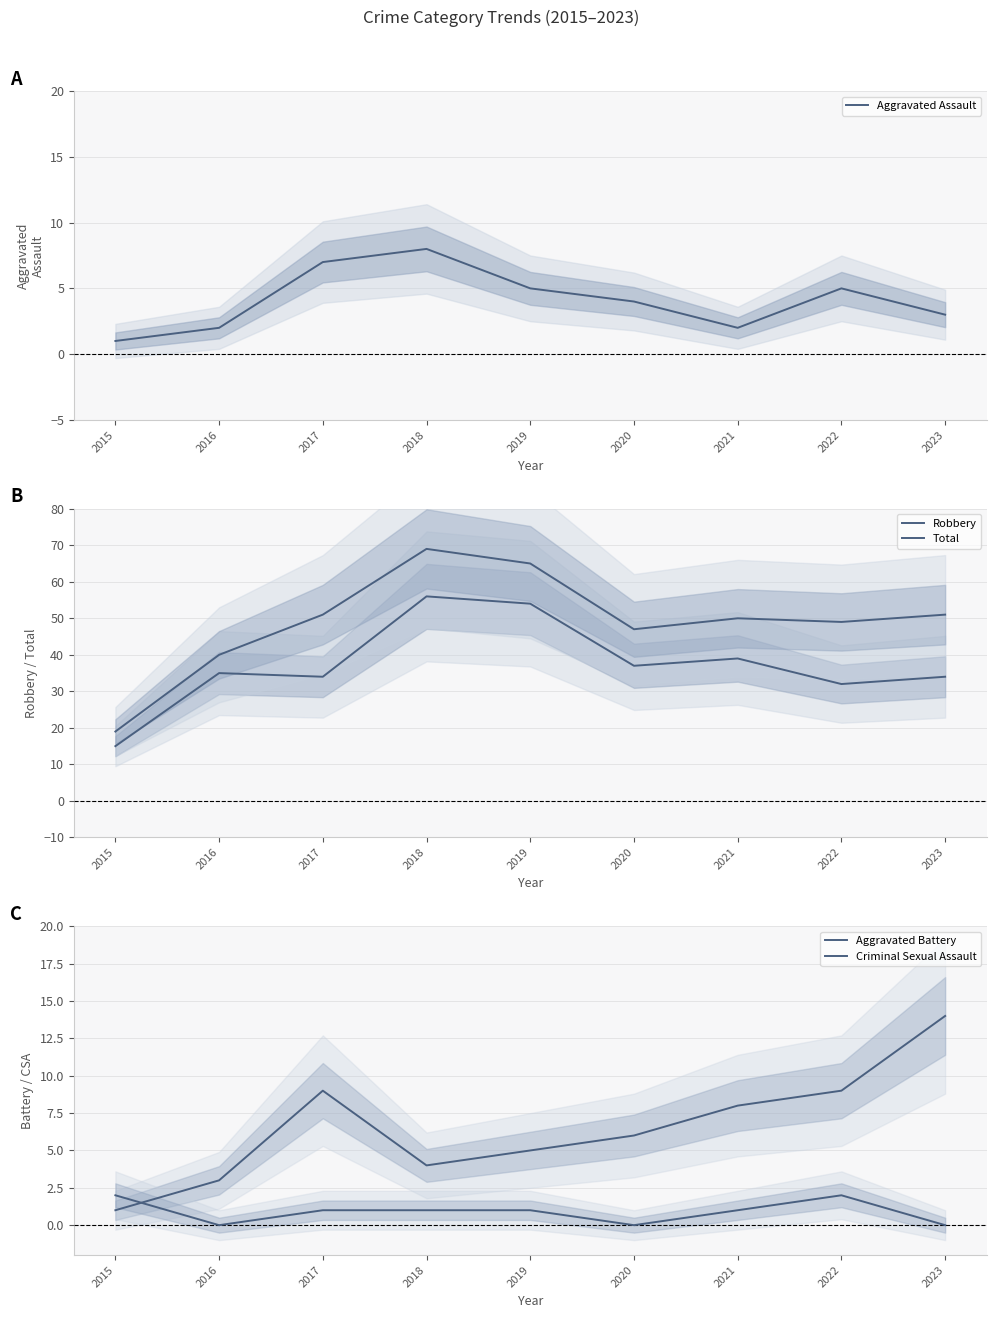

List the series in order of their peak value, lowest first.

Criminal Sexual Assault, Aggravated Assault, Aggravated Battery, Robbery, Total